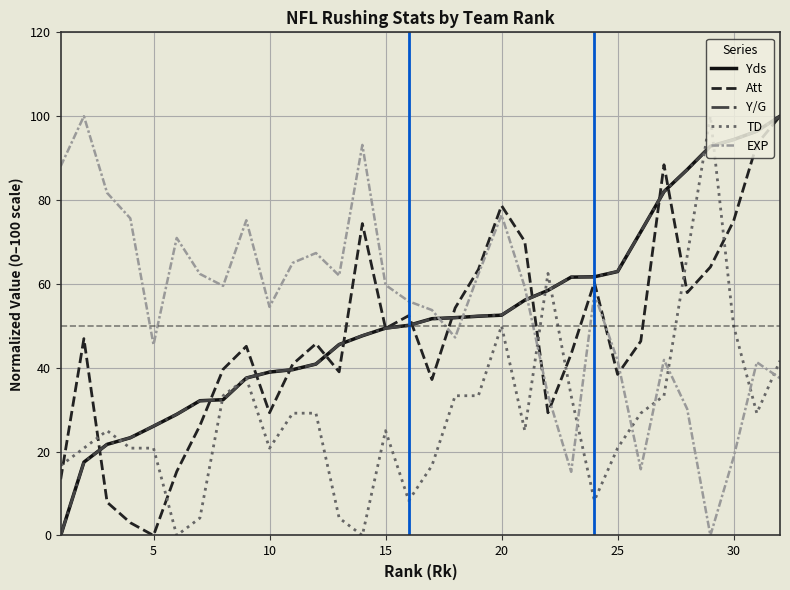

What is the maximum value for TD?

100.0